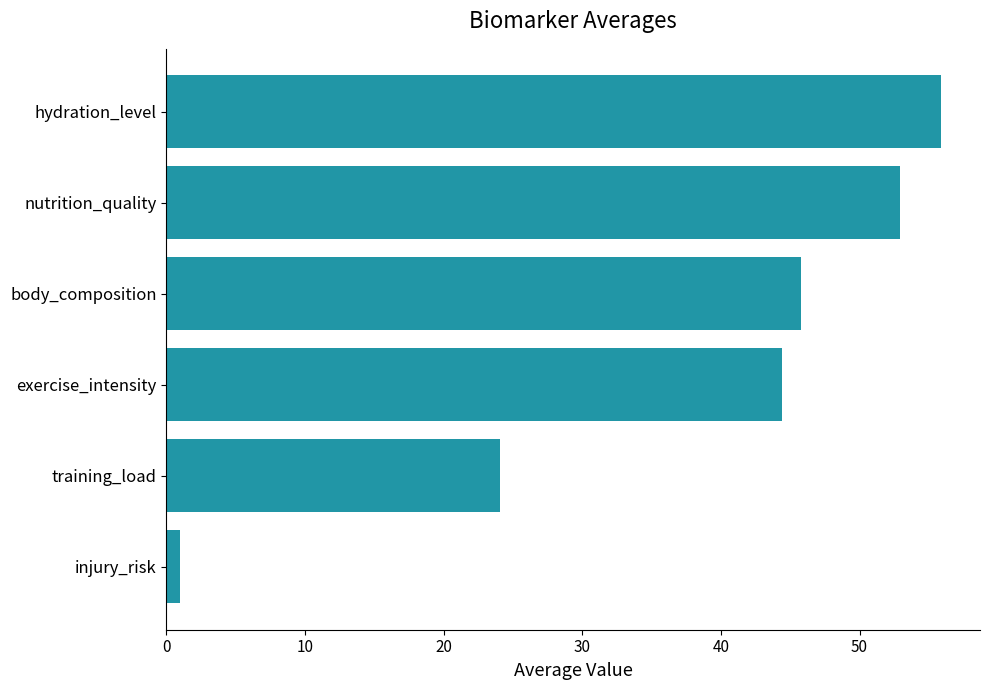

Between hydration_level and injury_risk, which is larger?

hydration_level